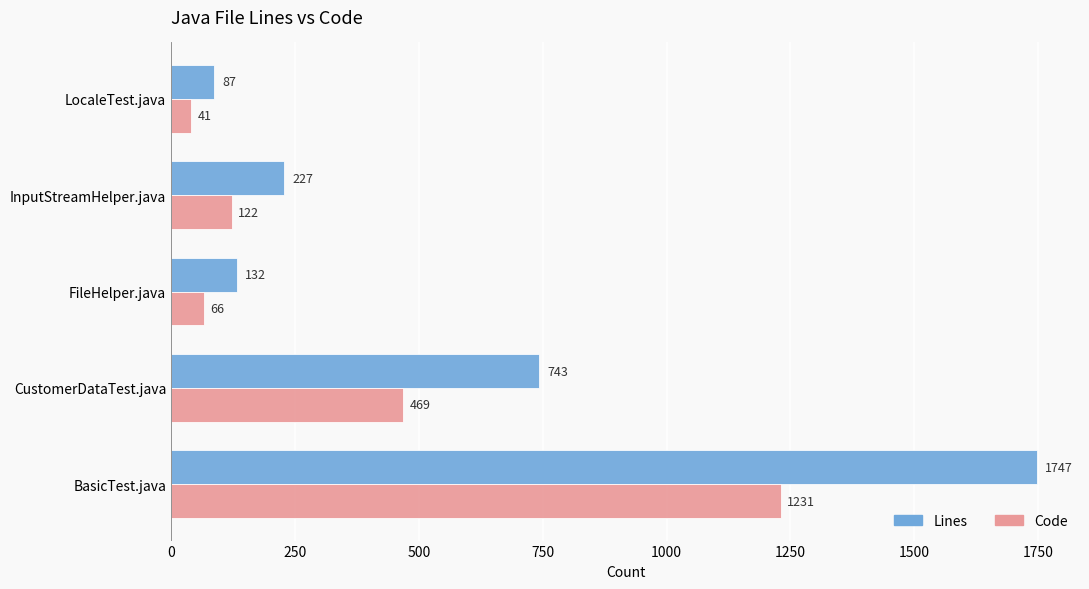

At how many categories does at least one series exceed 90?

4